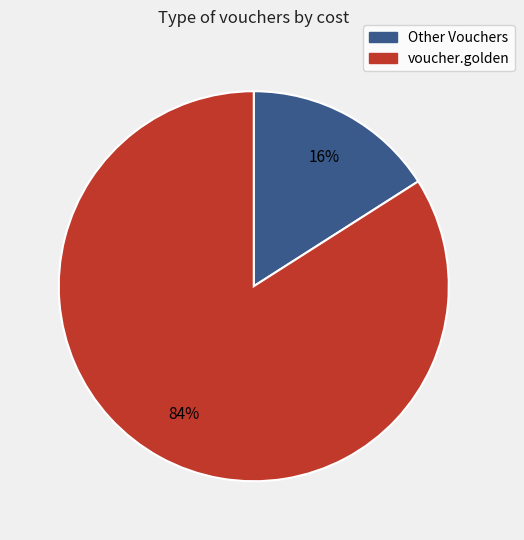

Rank the categories by value from lowest to highest.

Other Vouchers, voucher.golden